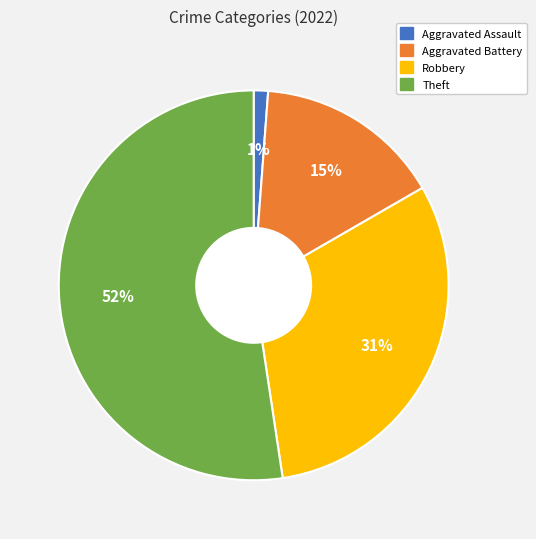

Which has a higher value, Aggravated Assault or Aggravated Battery?

Aggravated Battery